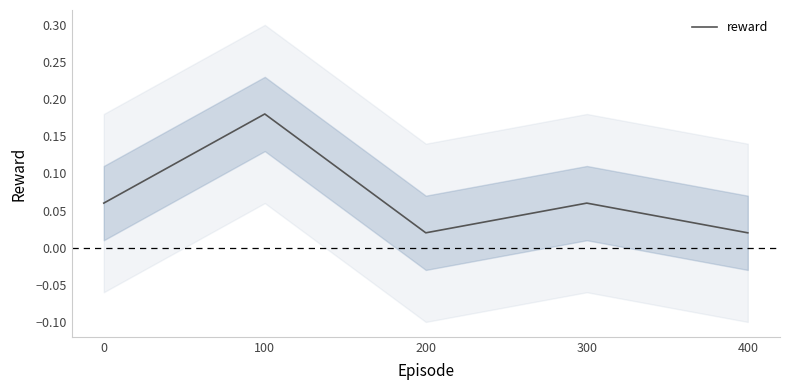

Is it true that the value at 300 is 0.1?

True